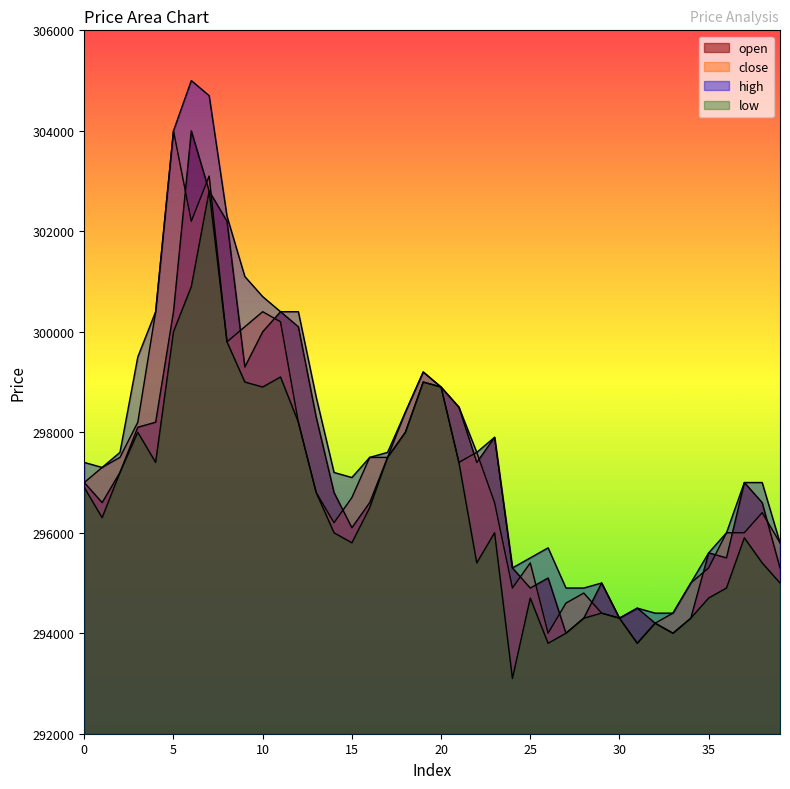

Does the chart have visible grid lines?

No